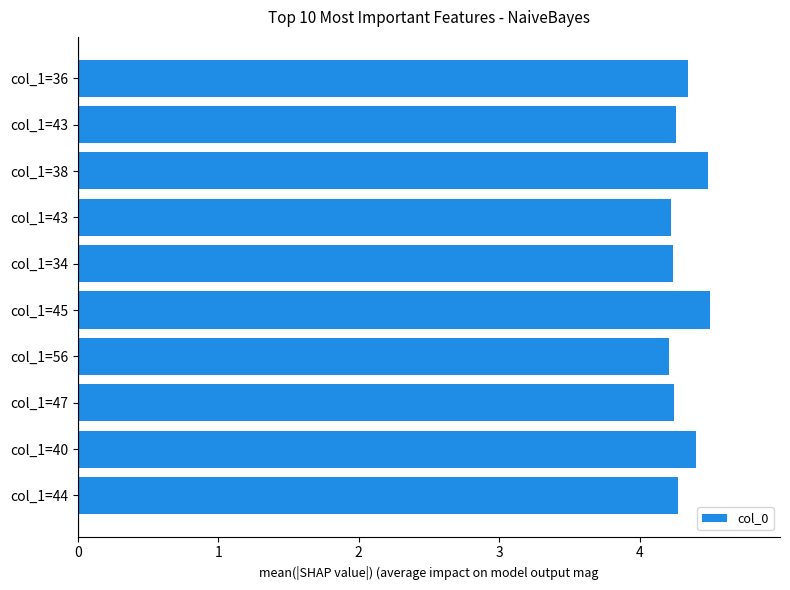

Count the number of categories in the chart.

10